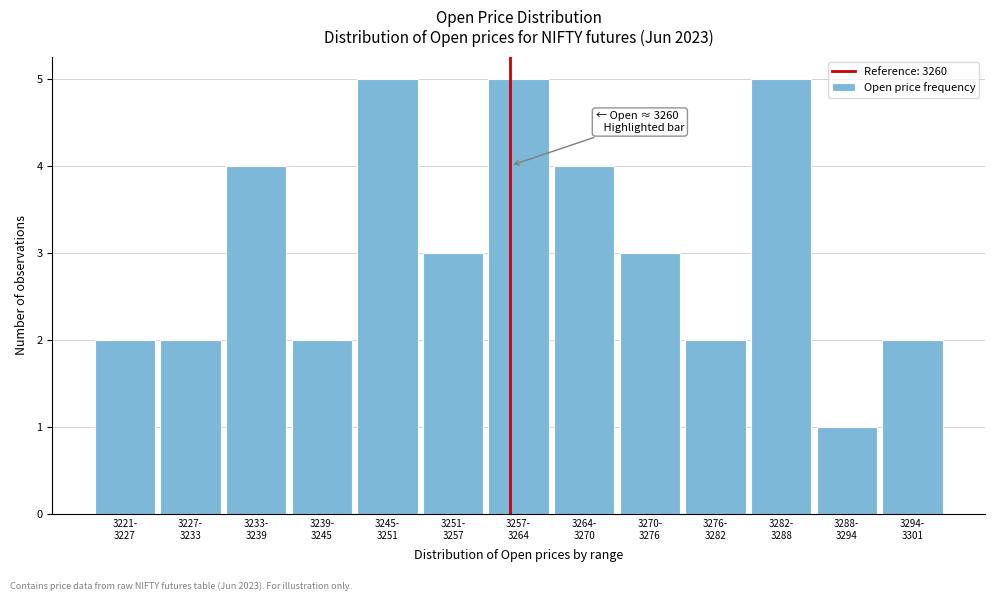

Reading left to right, extract all data points from this chart.

2	2	4	2	5	3	5	4	3	2	5	1	2